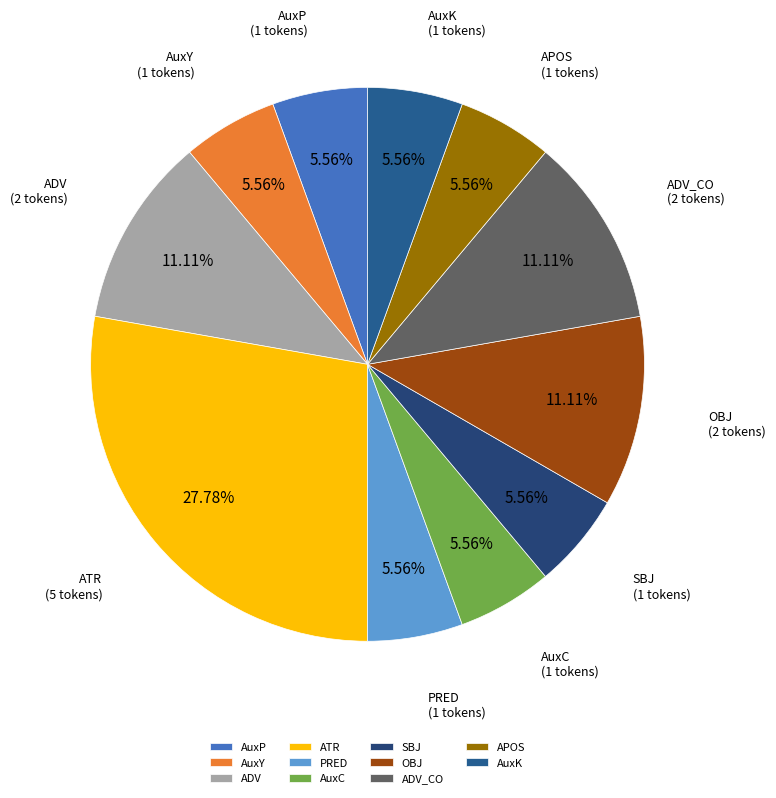

Between APOS and OBJ, which is larger?

OBJ